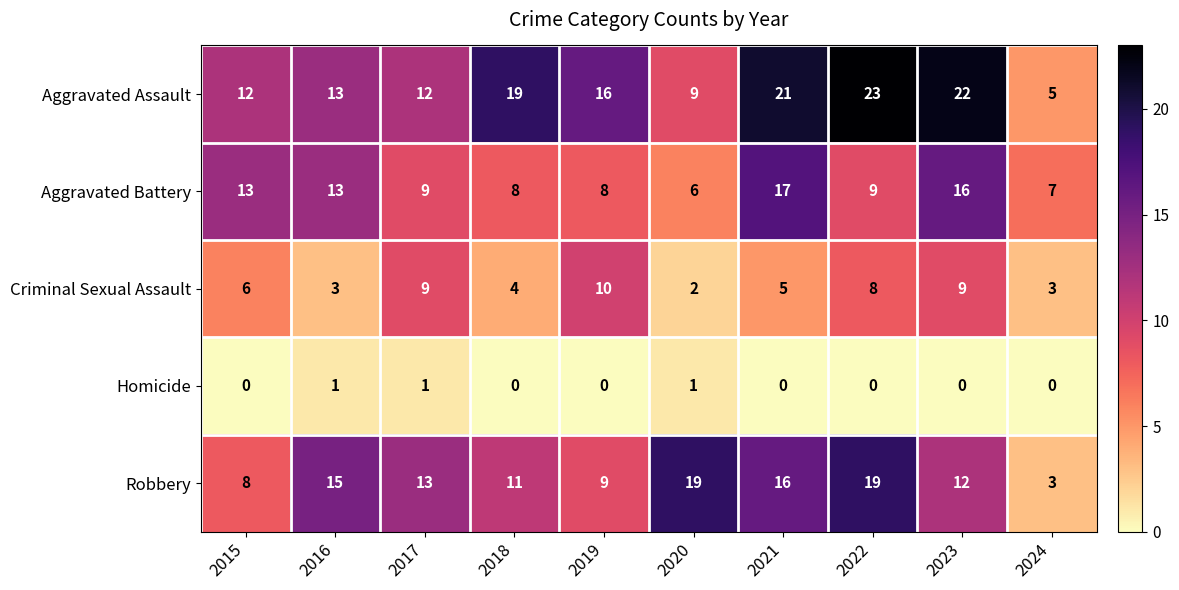

The Aggravated Battery series shows 16 at 2017. True or false?

False